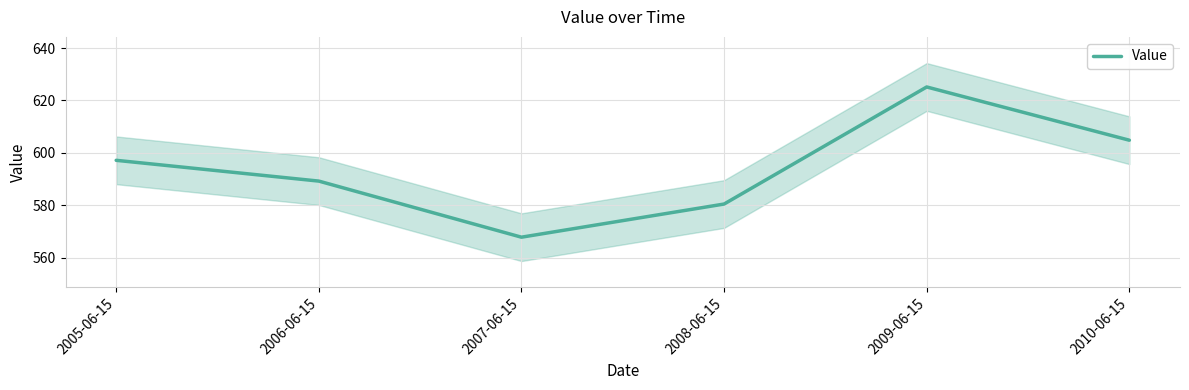

Approximately how many times larger is the value at 2007-06-15 compared to 2006-06-15?

1.0